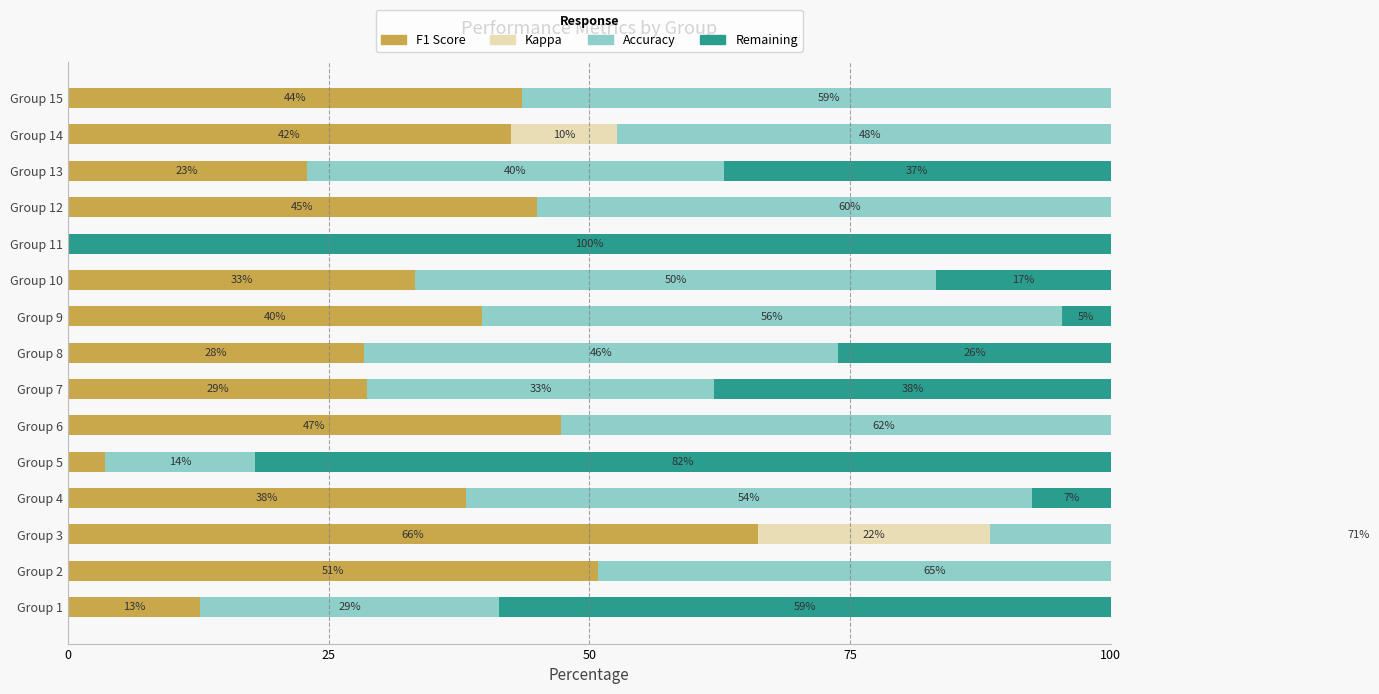

Count the number of categories in the chart.

15